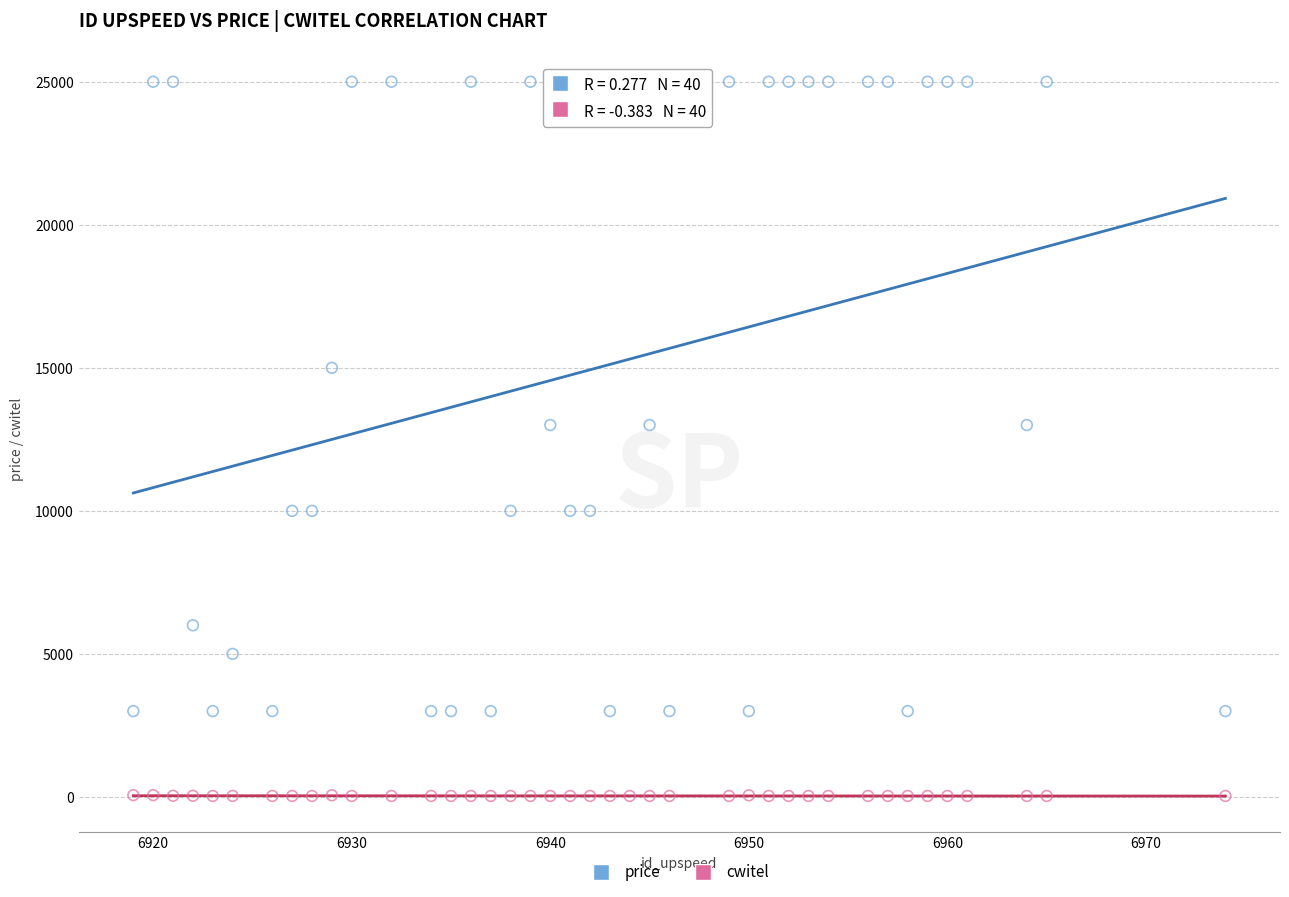

Which series contains the highest Y value?

price